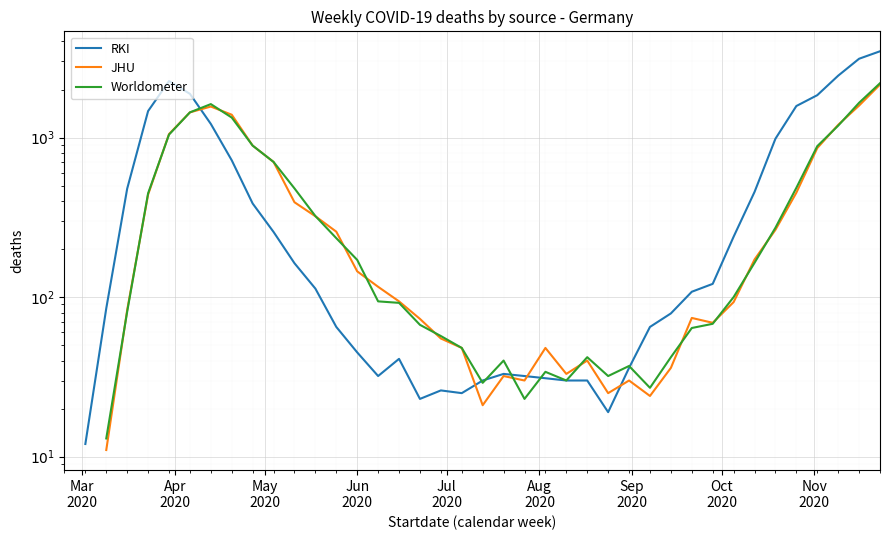

Is it true that RKI equals 1676.6 at Oct
2020?

False